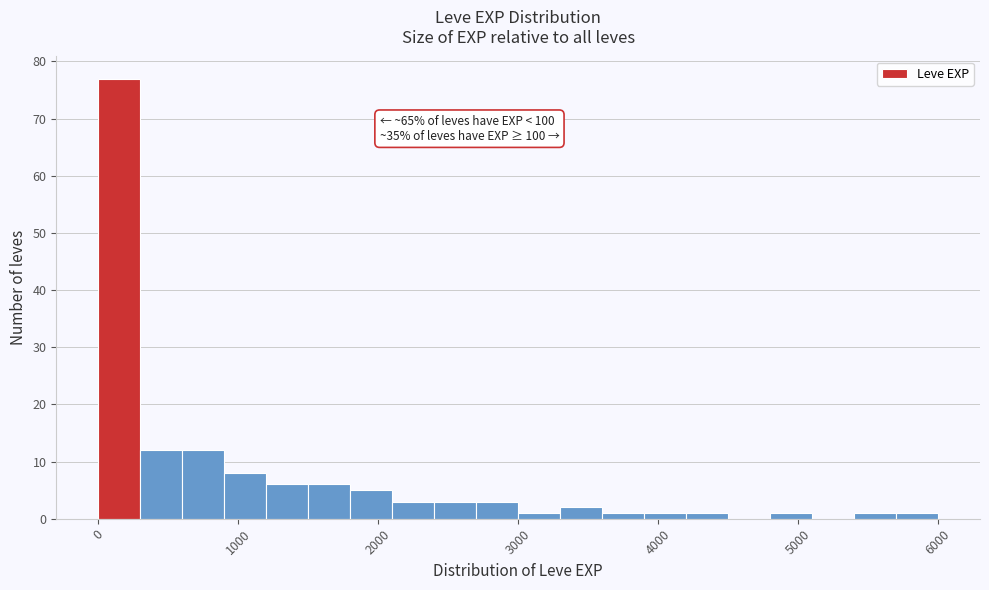

Around what value on the x-axis is the tallest bar? Give the approximate position of its centre, as read against the axis.

200